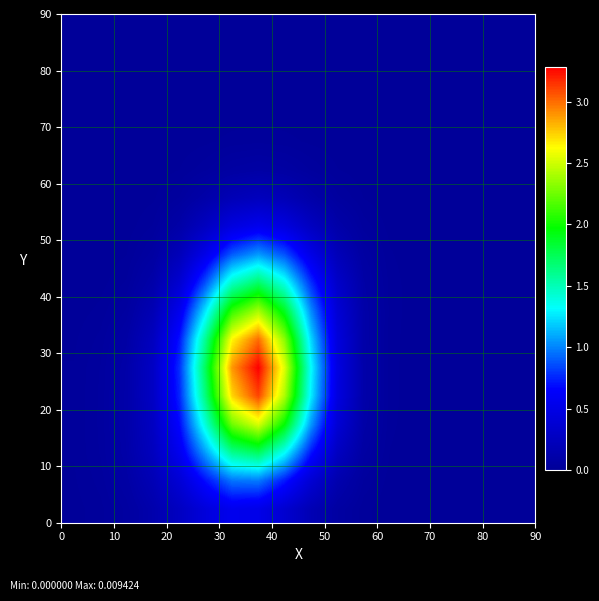

How many data points does each series have?

18